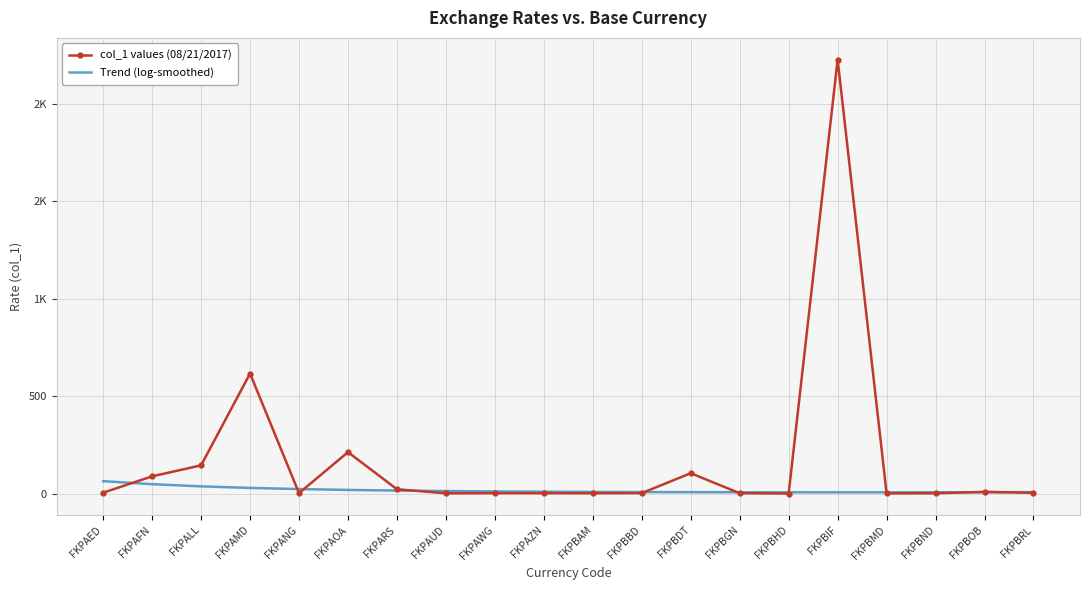

What is the difference between the highest and lowest values at FKPAED?

59.1